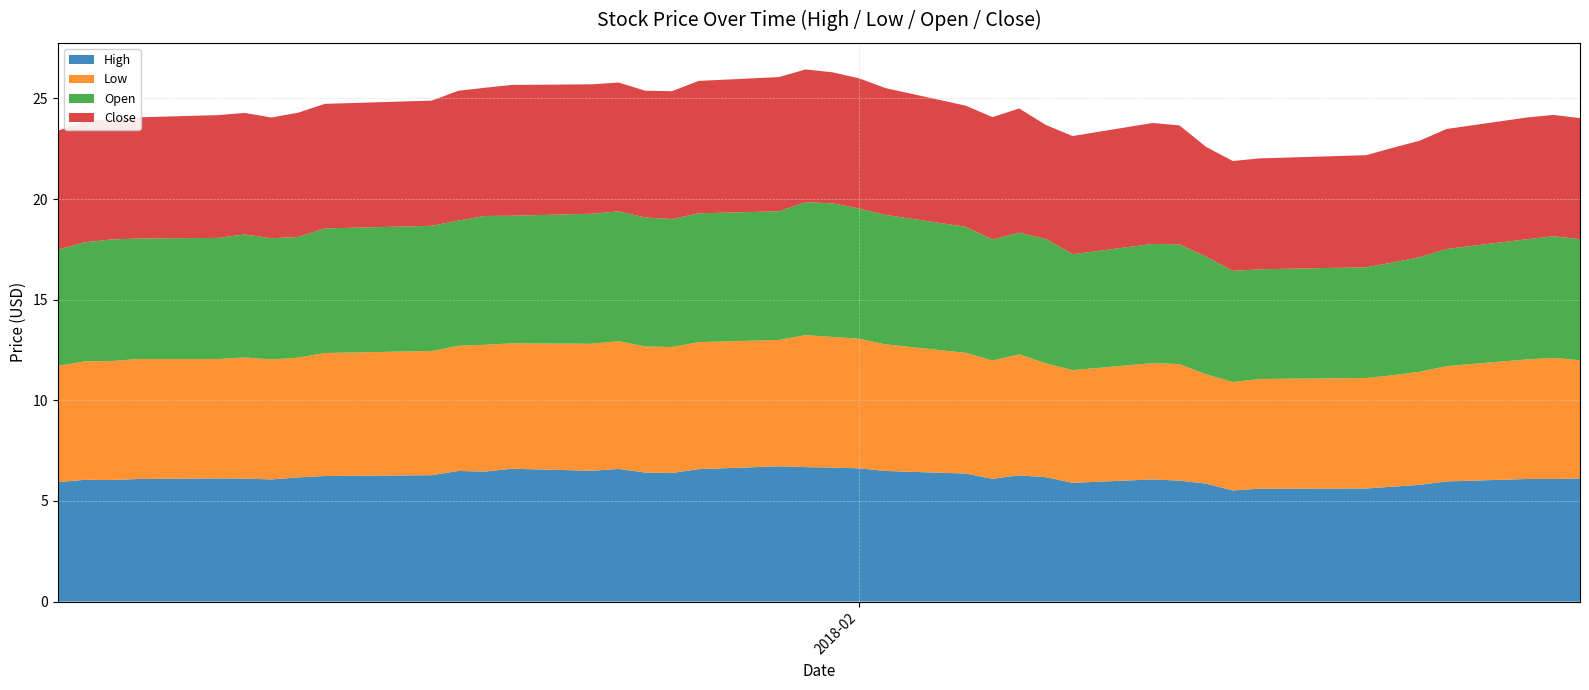

Reading right to left, list all the values displayed in this chart.

High: 6.1	6.1	6.1	6.0	5.8	5.7	5.6	5.6	5.5	5.9	6.0	6.1	5.9	6.2	6.3	6.1	6.4	6.5	6.6	6.7	6.7	6.7	6.6	6.4	6.4	6.6	6.5	6.6	6.5	6.5	6.3	6.2	6.2	6.1	6.1	6.1	6.1	6.0	6.1	5.9
Low: 5.9	6.0	5.9	5.7	5.6	5.5	5.5	5.4	5.4	5.4	5.8	5.8	5.6	5.7	6.0	5.9	6.0	6.3	6.4	6.5	6.6	6.3	6.3	6.3	6.3	6.3	6.3	6.2	6.3	6.2	6.2	6.1	5.9	6.0	6.0	5.9	6.0	5.9	5.9	5.8
Open: 6.0	6.0	6.0	5.8	5.7	5.6	5.5	5.4	5.5	5.8	5.9	5.9	5.8	6.2	6.1	6.0	6.3	6.4	6.5	6.6	6.6	6.4	6.4	6.4	6.4	6.4	6.5	6.3	6.4	6.2	6.2	6.2	6.0	6.0	6.1	6.0	6.0	6.0	5.9	5.8
Close: 6.0	6.0	6.1	6.0	5.8	5.7	5.6	5.5	5.5	5.4	5.9	6.0	5.9	5.7	6.2	6.1	6.0	6.3	6.5	6.5	6.6	6.7	6.6	6.3	6.3	6.4	6.4	6.5	6.4	6.4	6.2	6.2	6.2	6.0	6.0	6.1	6.0	6.0	6.0	5.9